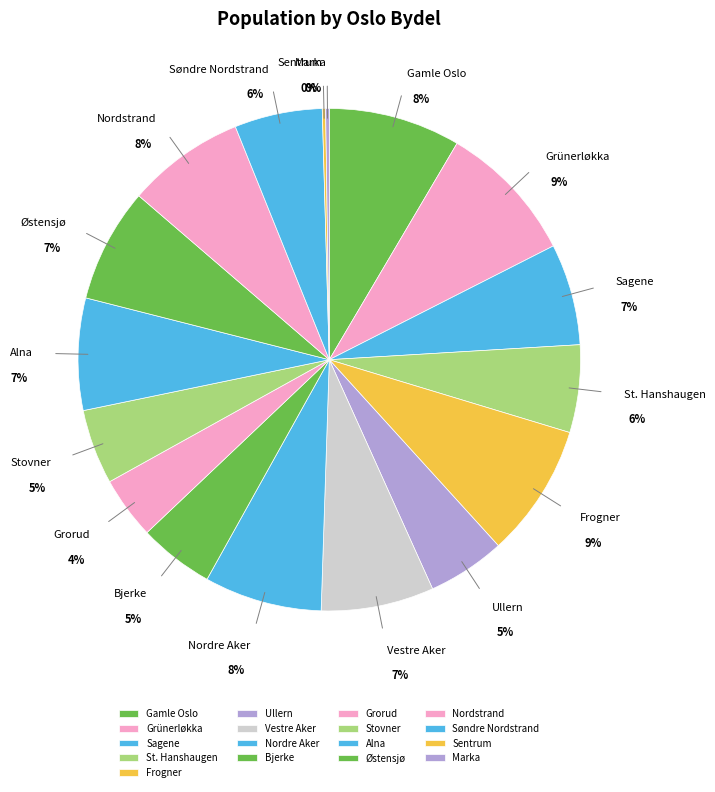

What is the ratio of the value at Grünerløkka to the value at Frogner?

1.1